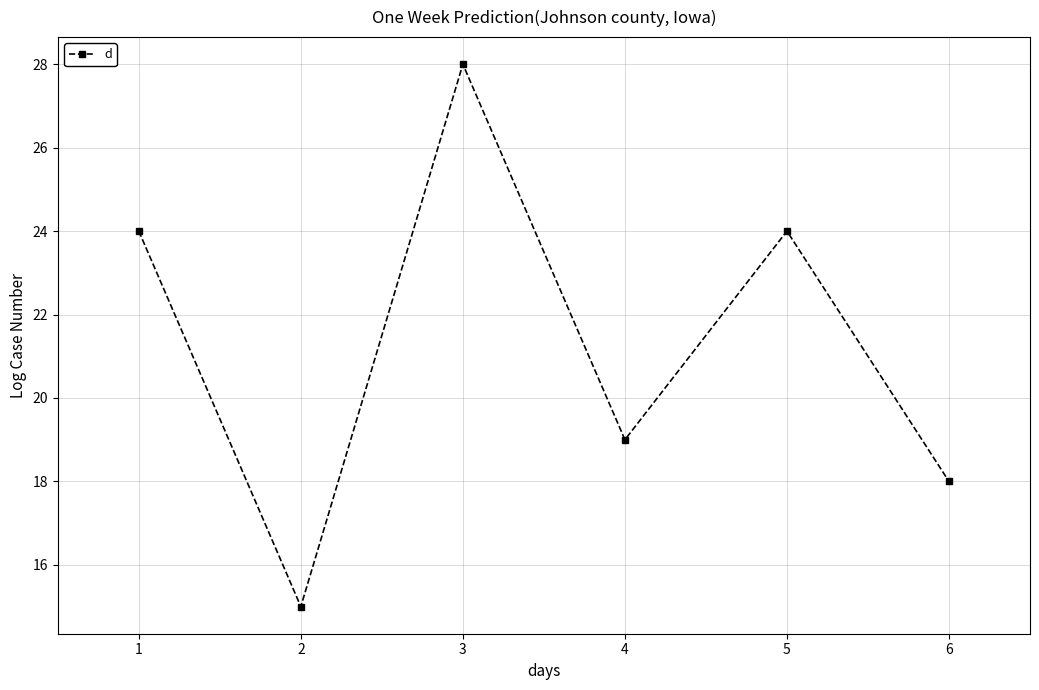

How many data points are less than 24?

3